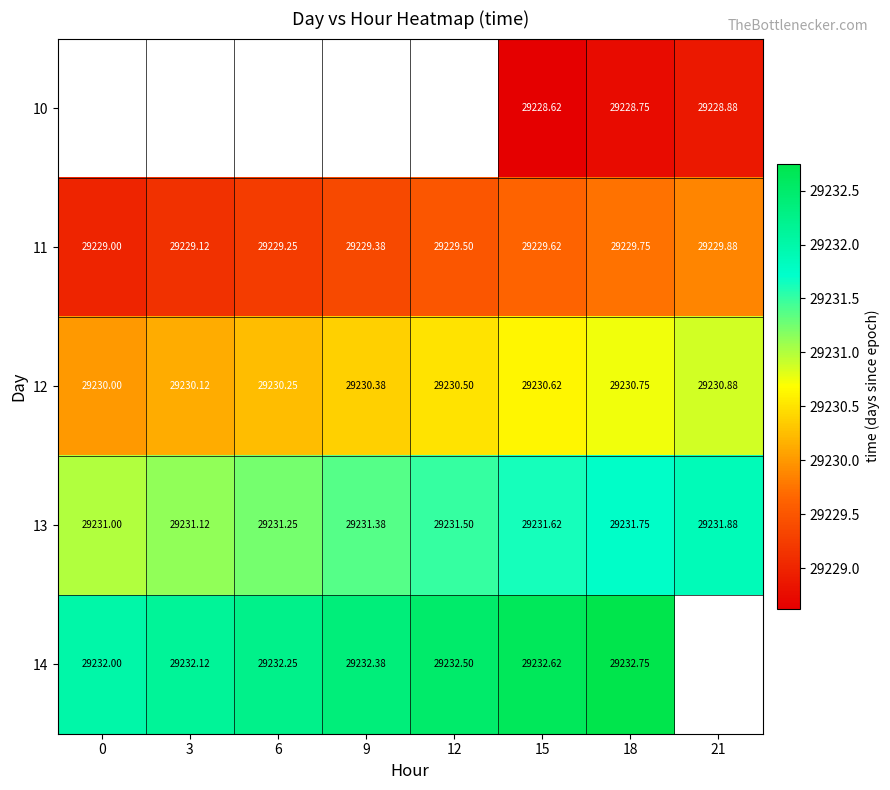

What is the average value of the 13 series?

29231.4